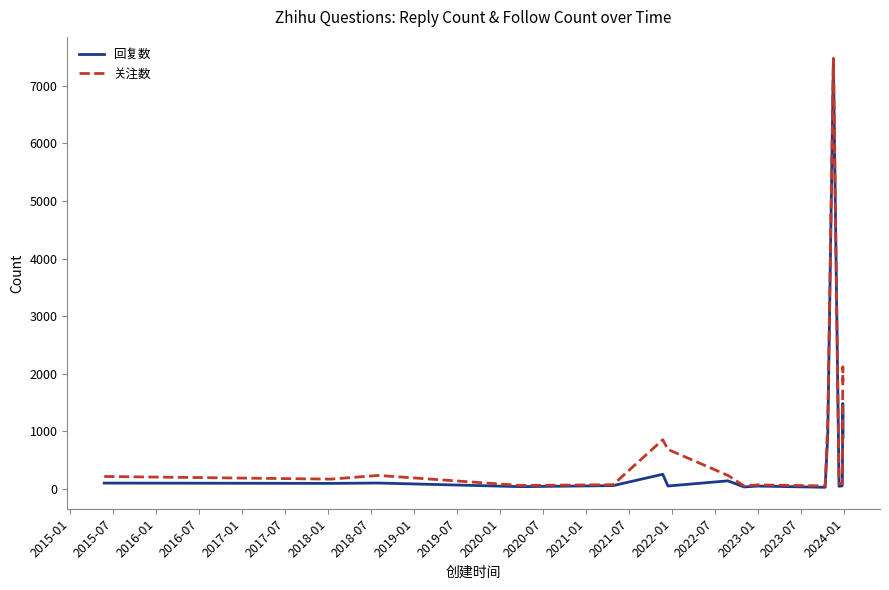

What is the greatest value displayed?

7479